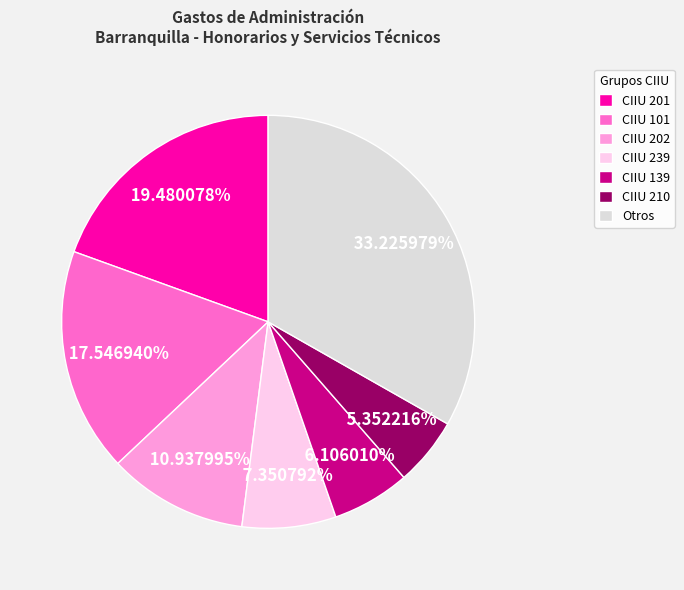

How many slices are in this pie chart?

7